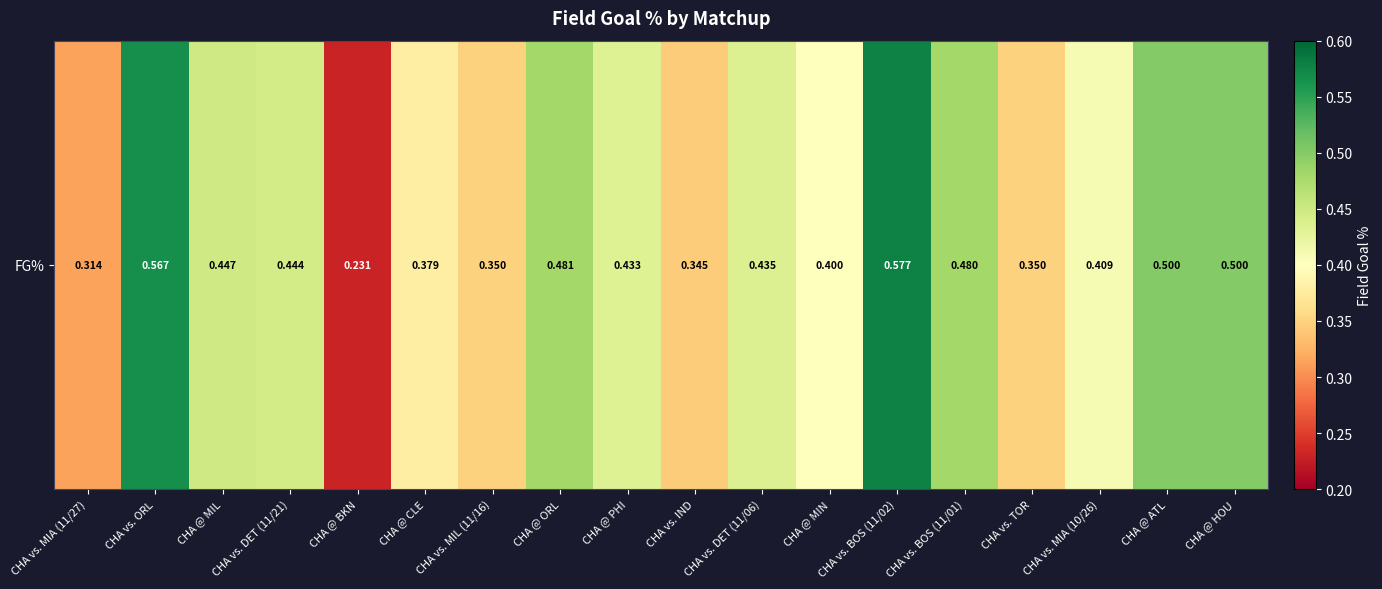

What is the approximate value at CHA @ MIL?

0.4